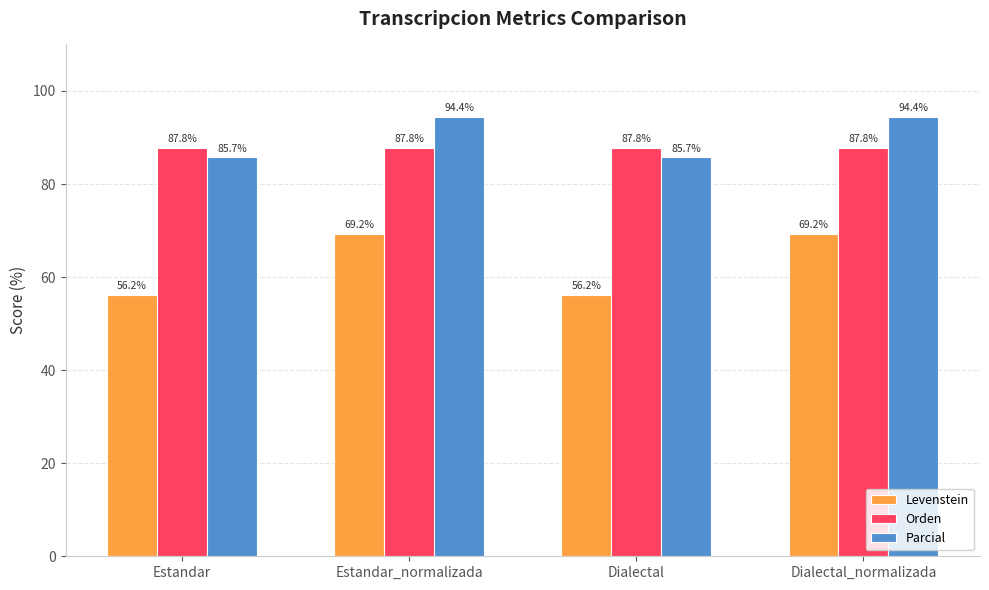

What is the total value across all series at Estandar?

229.8